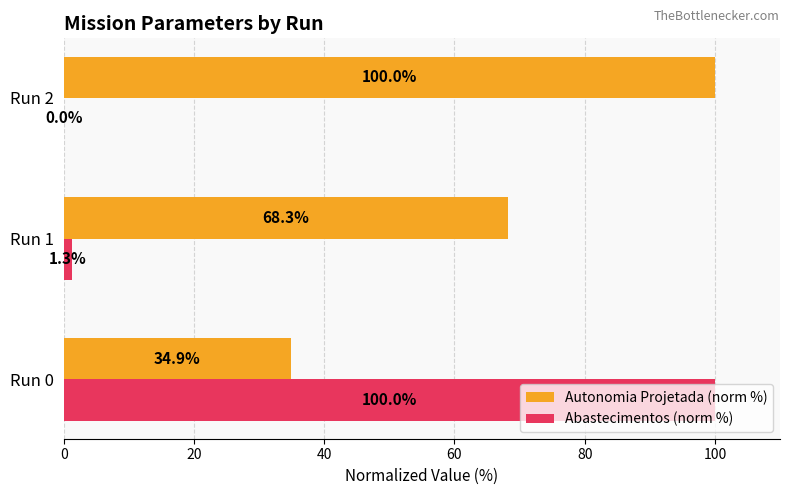

Which category has the highest value in the Autonomia Projetada (norm %) series?

Run 2